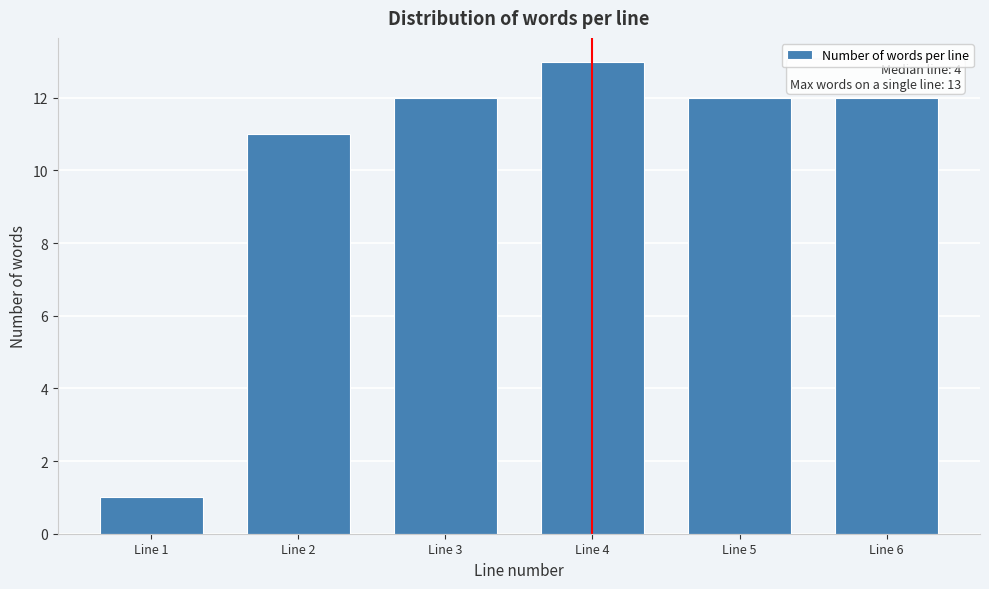

Reading left to right, list all the values displayed in this chart.

Line 1=1	Line 2=11	Line 3=12	Line 4=13	Line 5=12	Line 6=12